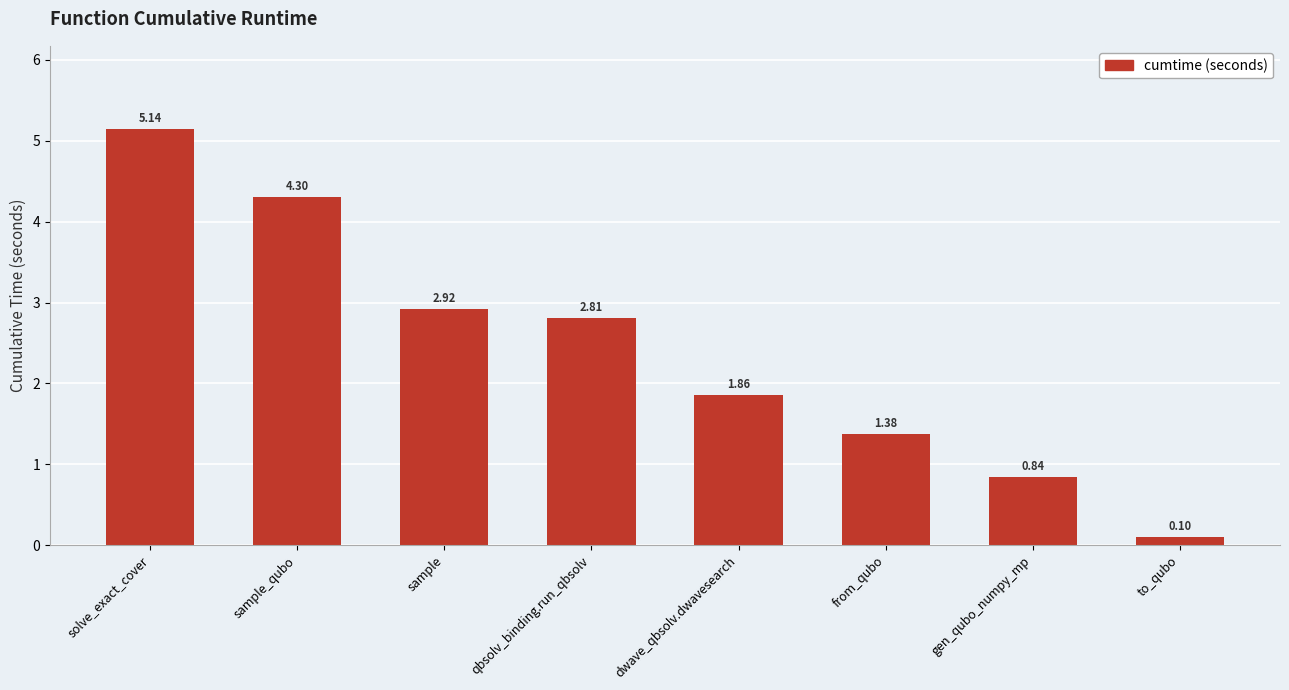

What is the difference between the maximum and minimum values?

5.0